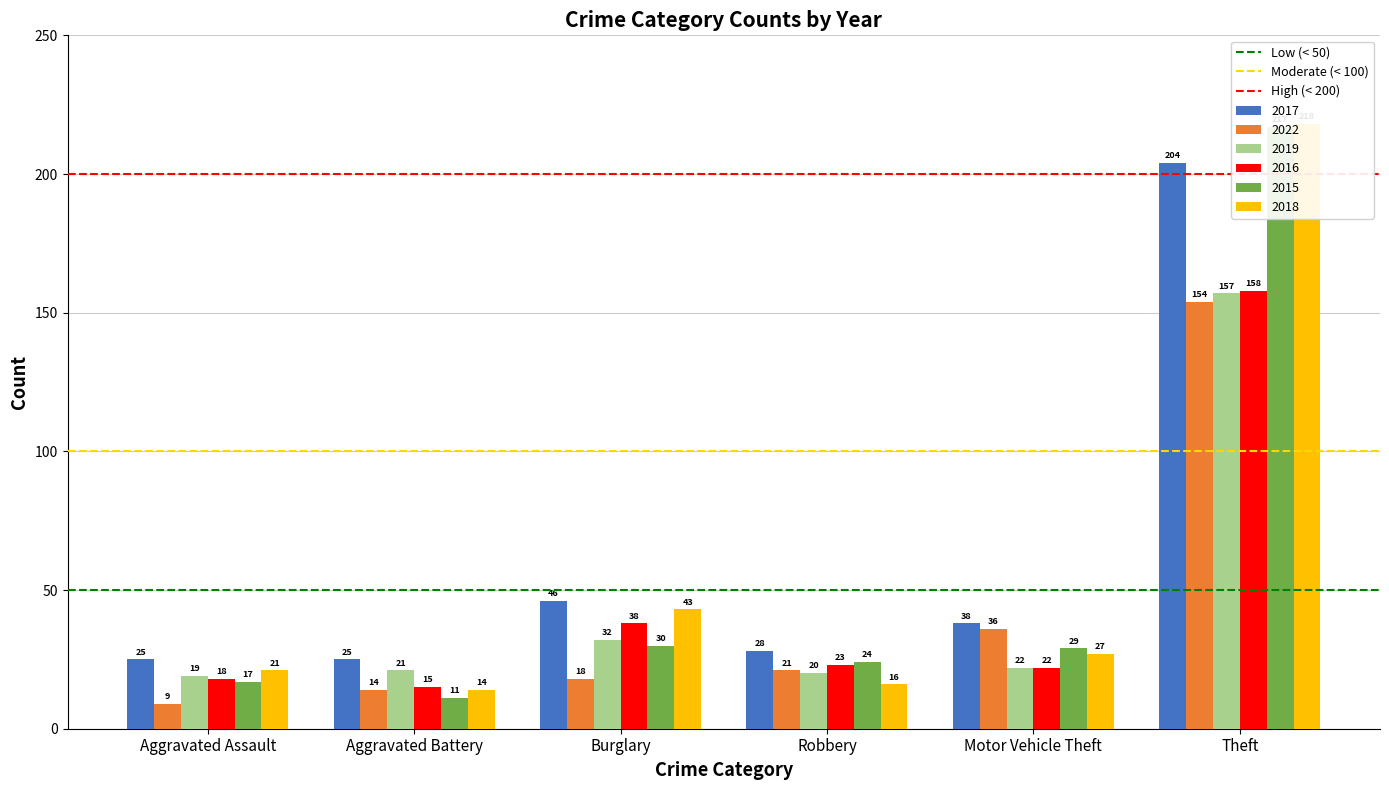

Rank the series at Aggravated Battery from lowest to highest value.

Low (< 50), Moderate (< 100), High (< 200)